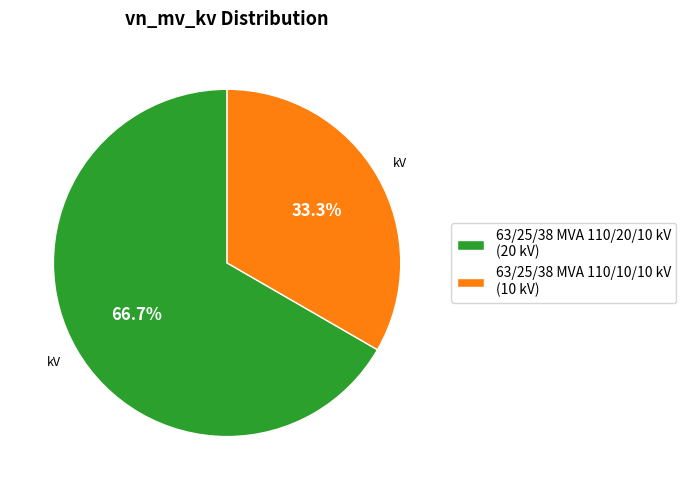

Does 63/25/38 MVA 110/20/10 kV represent more than half of the total?

Yes